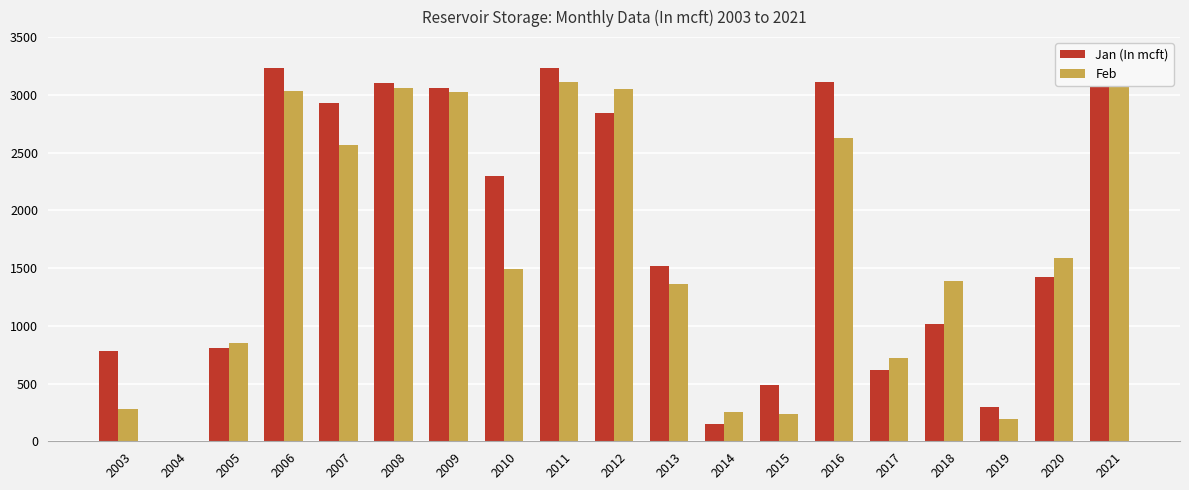

Rank the series by their average value, from lowest to highest.

Feb, Jan (In mcft)